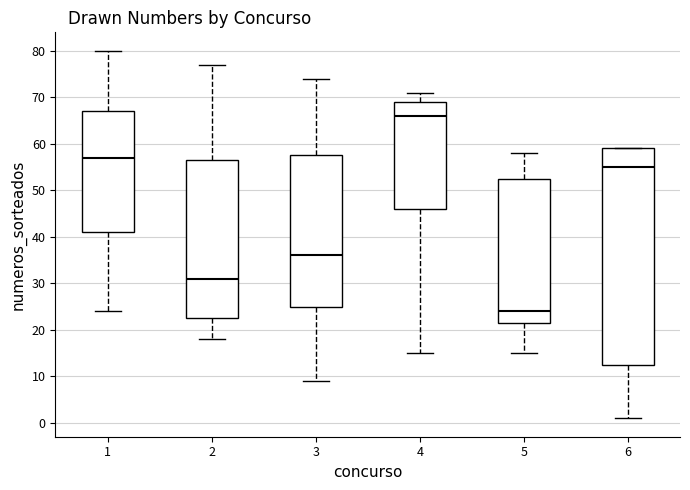

Where does the lower whisker of the box at x = 1 end on the y-axis? The values are not printed on the chart, so give them approximately, as read against the axis.

24